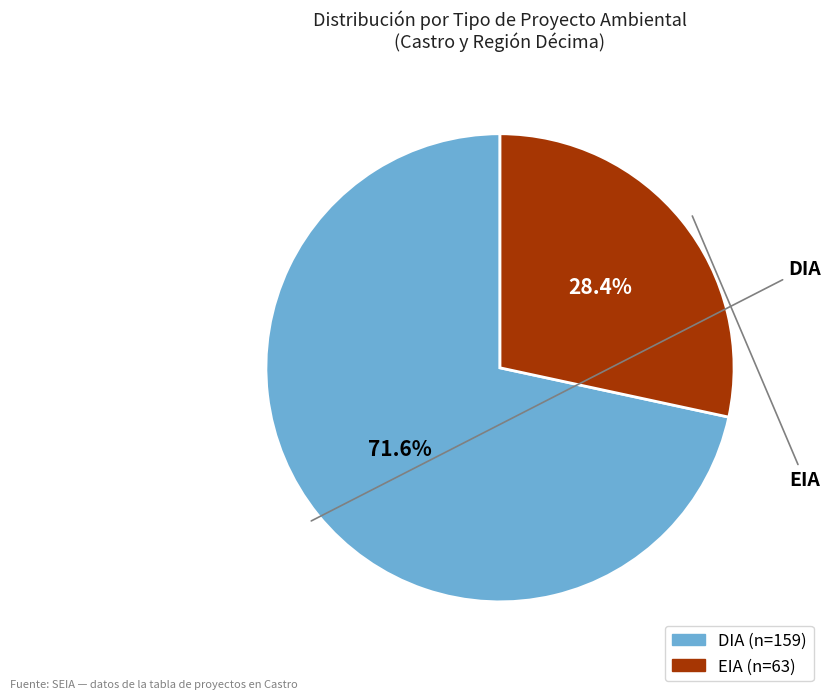

The EIA slice represents 28% of the pie. True or false?

True